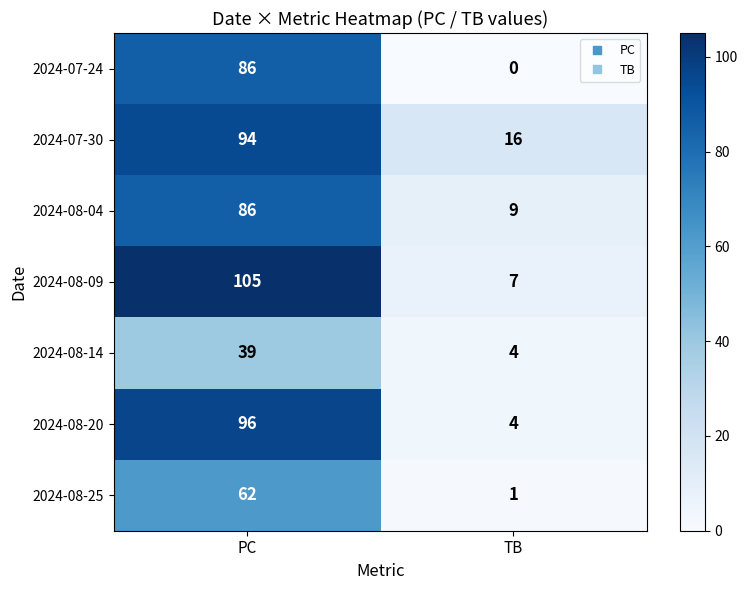

How many distinct data groups are displayed?

7